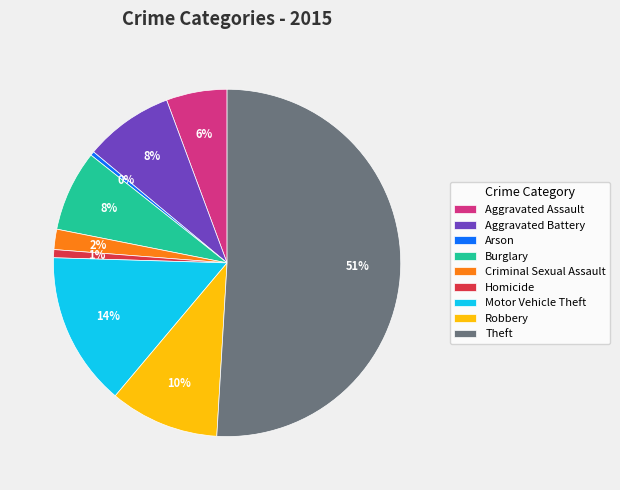

Count the number of slices in the pie.

9